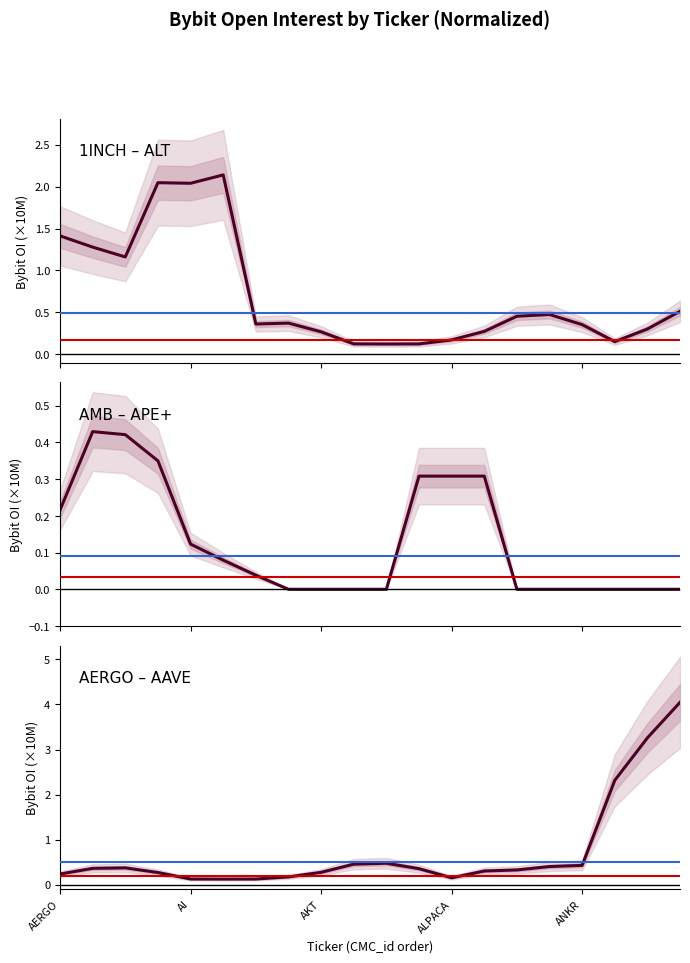

Reading right to left, list all the values displayed in this chart.

Bybit OI 1INCH – ALT: 0.5	0.3	0.2	0.4	0.5	0.5	0.3	0.2	0.1	0.1	0.1	0.3	0.4	0.4	2.1	2.0	2.0	1.2	1.3	1.4
Bybit OI AMB – APE+: 0.0	0.0	0.0	0.0	0.0	0.0	0.3	0.3	0.3	0.0	0.0	0.0	0.0	0.0	0.1	0.1	0.3	0.4	0.4	0.2
Bybit OI AERGO – AAVE: 4.0	3.3	2.3	0.4	0.4	0.3	0.3	0.2	0.4	0.5	0.5	0.3	0.2	0.1	0.1	0.1	0.3	0.4	0.4	0.2